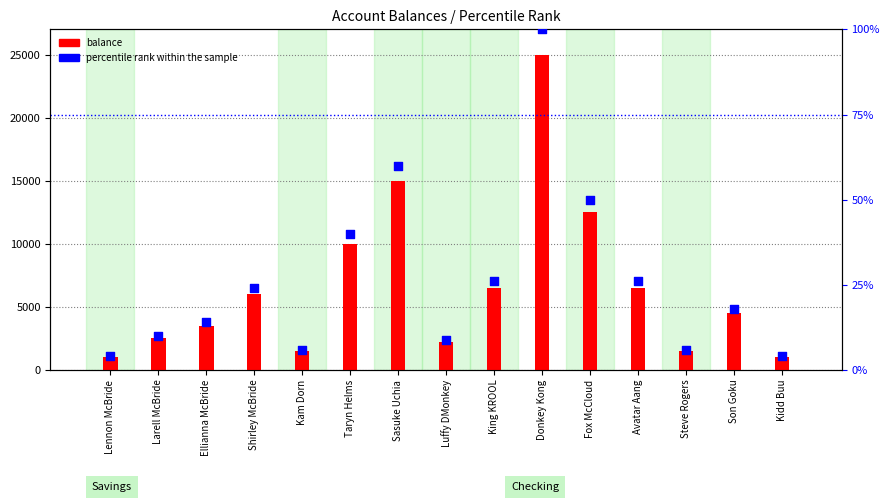

What is the ratio of the value at Larell McBride to the value at Kidd Buu?

2.5